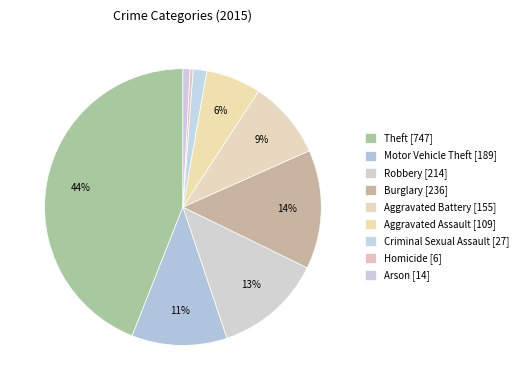

Which has a higher value, Burglary or Homicide?

Burglary